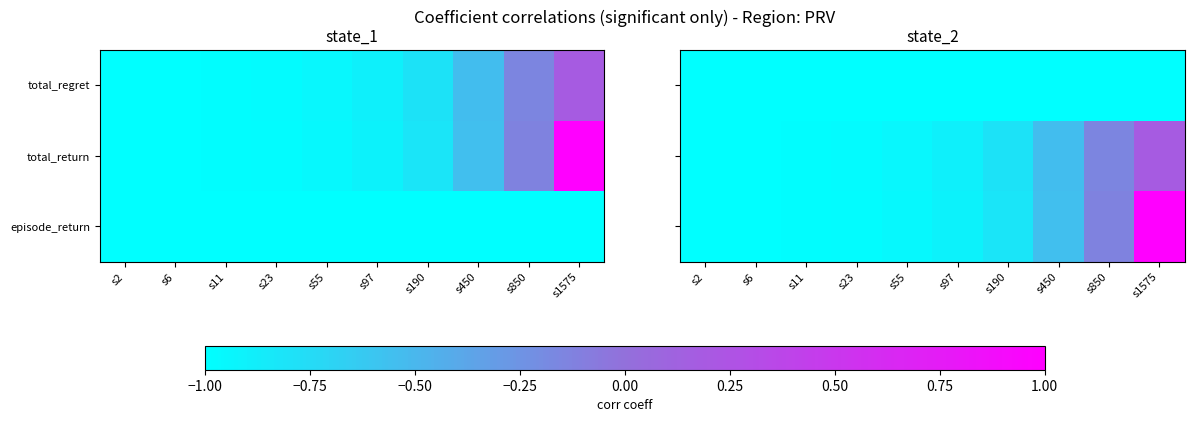

How many positive values does the episode_return series have?

1